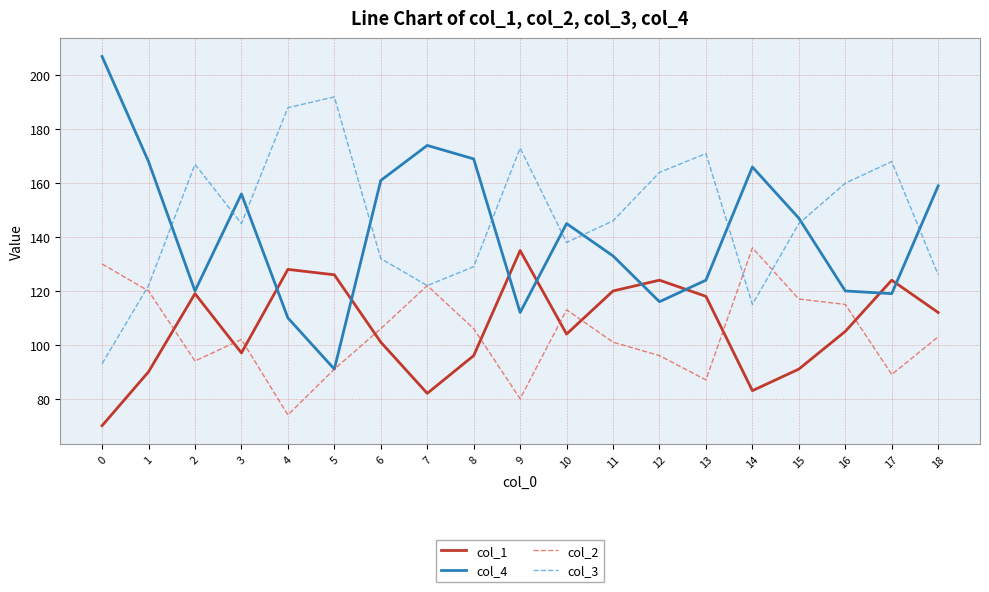

The col_2 series shows 199 at 7. True or false?

False